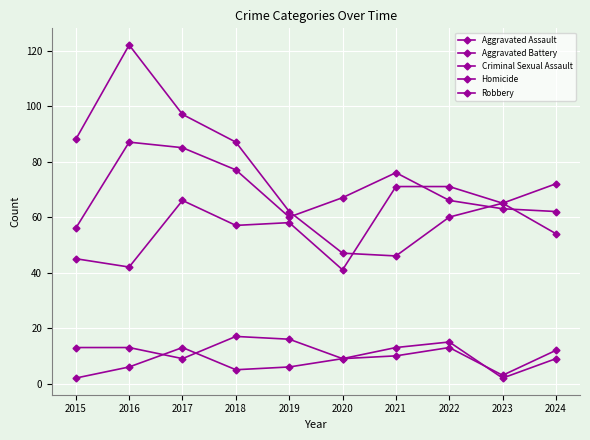

Reading left to right, list all the values displayed in this chart.

Aggravated Assault: 45	42	66	57	58	41	71	71	65	72
Aggravated Battery: 56	87	85	77	60	67	76	66	63	62
Criminal Sexual Assault: 13	13	9	17	16	9	13	15	2	9
Homicide: 2	6	13	5	6	9	10	13	3	12
Robbery: 88	122	97	87	62	47	46	60	65	54